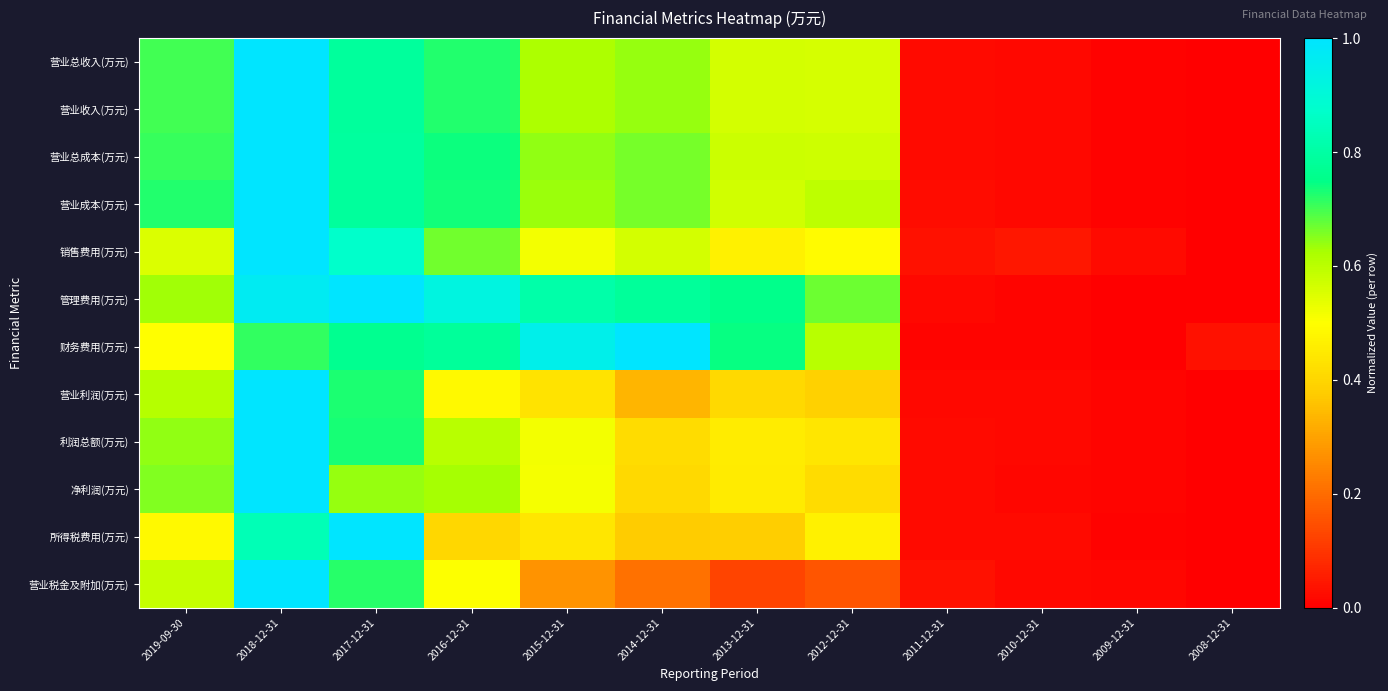

Reading right to left, what are all the values shown in this chart?

营业总收入(万元): 2008-12-31=0.0	2009-12-31=0.0	2010-12-31=0.0	2011-12-31=0.0	2012-12-31=0.6	2013-12-31=0.6	2014-12-31=0.6	2015-12-31=0.6	2016-12-31=0.7	2017-12-31=0.8	2018-12-31=1.0	2019-09-30=0.7
营业收入(万元): 2008-12-31=0.0	2009-12-31=0.0	2010-12-31=0.0	2011-12-31=0.0	2012-12-31=0.6	2013-12-31=0.6	2014-12-31=0.6	2015-12-31=0.6	2016-12-31=0.7	2017-12-31=0.8	2018-12-31=1.0	2019-09-30=0.7
营业总成本(万元): 2008-12-31=0.0	2009-12-31=0.0	2010-12-31=0.0	2011-12-31=0.0	2012-12-31=0.6	2013-12-31=0.6	2014-12-31=0.7	2015-12-31=0.6	2016-12-31=0.7	2017-12-31=0.8	2018-12-31=1.0	2019-09-30=0.7
营业成本(万元): 2008-12-31=0.0	2009-12-31=0.0	2010-12-31=0.0	2011-12-31=0.0	2012-12-31=0.6	2013-12-31=0.6	2014-12-31=0.7	2015-12-31=0.6	2016-12-31=0.7	2017-12-31=0.8	2018-12-31=1.0	2019-09-30=0.7
销售费用(万元): 2008-12-31=0.0	2009-12-31=0.0	2010-12-31=0.0	2011-12-31=0.0	2012-12-31=0.5	2013-12-31=0.5	2014-12-31=0.6	2015-12-31=0.5	2016-12-31=0.7	2017-12-31=0.9	2018-12-31=1.0	2019-09-30=0.6
管理费用(万元): 2008-12-31=0.0	2009-12-31=0.0	2010-12-31=0.0	2011-12-31=0.0	2012-12-31=0.7	2013-12-31=0.8	2014-12-31=0.8	2015-12-31=0.8	2016-12-31=0.9	2017-12-31=1.0	2018-12-31=1.0	2019-09-30=0.6
财务费用(万元): 2008-12-31=0.0	2009-12-31=0.0	2010-12-31=0.0	2011-12-31=0.0	2012-12-31=0.6	2013-12-31=0.7	2014-12-31=1.0	2015-12-31=0.9	2016-12-31=0.8	2017-12-31=0.8	2018-12-31=0.7	2019-09-30=0.5
营业利润(万元): 2008-12-31=0.0	2009-12-31=0.0	2010-12-31=0.0	2011-12-31=0.0	2012-12-31=0.4	2013-12-31=0.4	2014-12-31=0.3	2015-12-31=0.4	2016-12-31=0.5	2017-12-31=0.7	2018-12-31=1.0	2019-09-30=0.6
利润总额(万元): 2008-12-31=0.0	2009-12-31=0.0	2010-12-31=0.0	2011-12-31=0.0	2012-12-31=0.4	2013-12-31=0.5	2014-12-31=0.4	2015-12-31=0.5	2016-12-31=0.6	2017-12-31=0.7	2018-12-31=1.0	2019-09-30=0.6
净利润(万元): 2008-12-31=0.0	2009-12-31=0.0	2010-12-31=0.0	2011-12-31=0.0	2012-12-31=0.4	2013-12-31=0.5	2014-12-31=0.4	2015-12-31=0.5	2016-12-31=0.6	2017-12-31=0.6	2018-12-31=1.0	2019-09-30=0.7
所得税费用(万元): 2008-12-31=0.0	2009-12-31=0.0	2010-12-31=0.0	2011-12-31=0.0	2012-12-31=0.5	2013-12-31=0.4	2014-12-31=0.4	2015-12-31=0.4	2016-12-31=0.4	2017-12-31=1.0	2018-12-31=0.8	2019-09-30=0.5
营业税金及附加(万元): 2008-12-31=0.0	2009-12-31=0.0	2010-12-31=0.0	2011-12-31=0.0	2012-12-31=0.2	2013-12-31=0.1	2014-12-31=0.2	2015-12-31=0.3	2016-12-31=0.5	2017-12-31=0.7	2018-12-31=1.0	2019-09-30=0.6